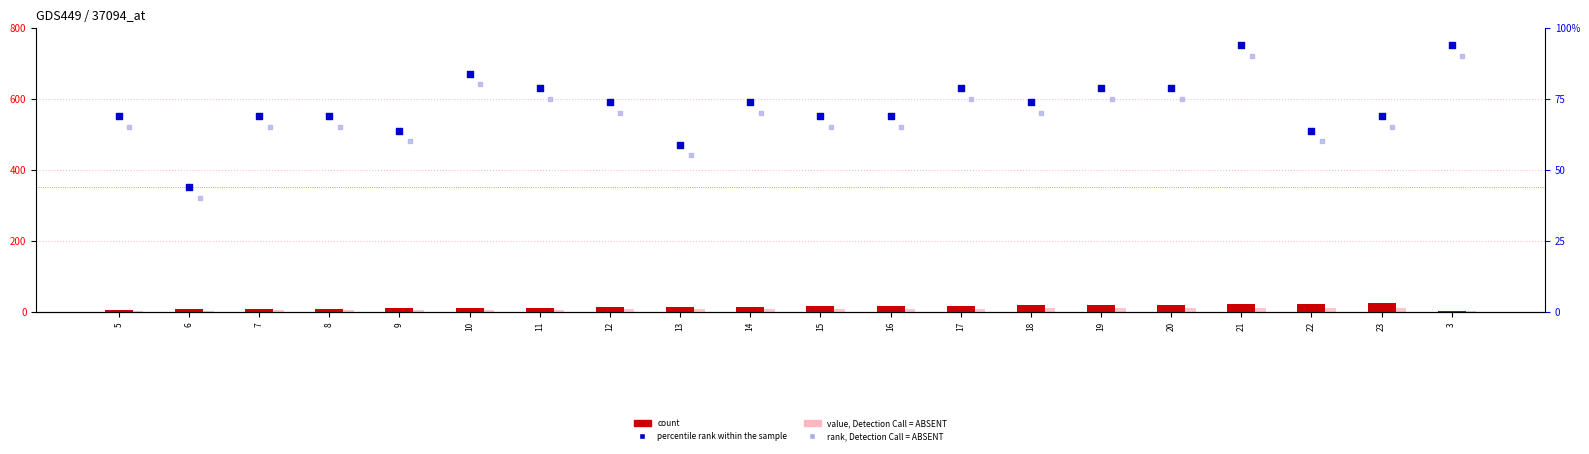

At which category is the sum across all series the highest?

21